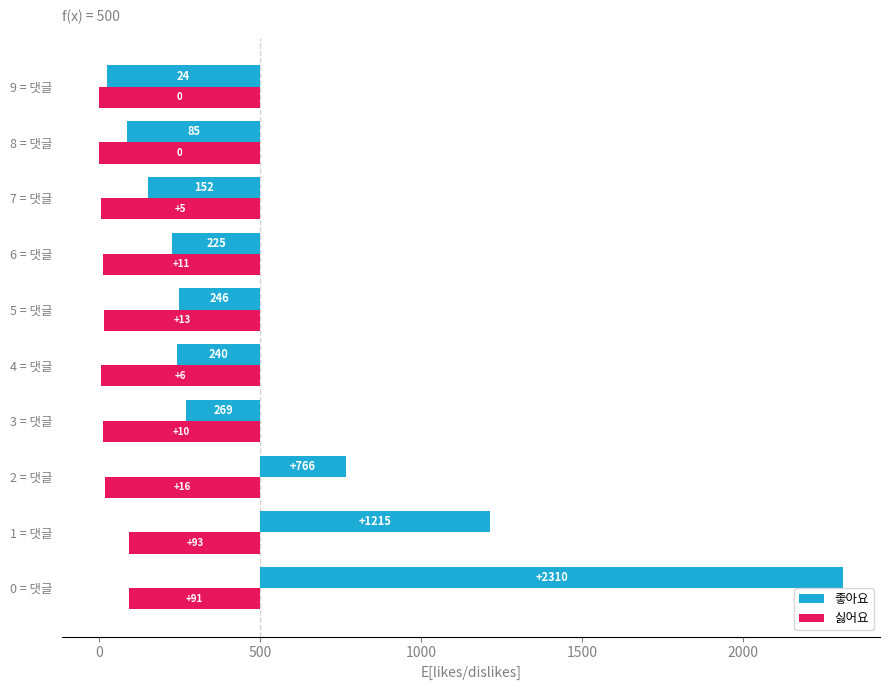

What is the difference between the highest and lowest values at 3 = 댓글?

259